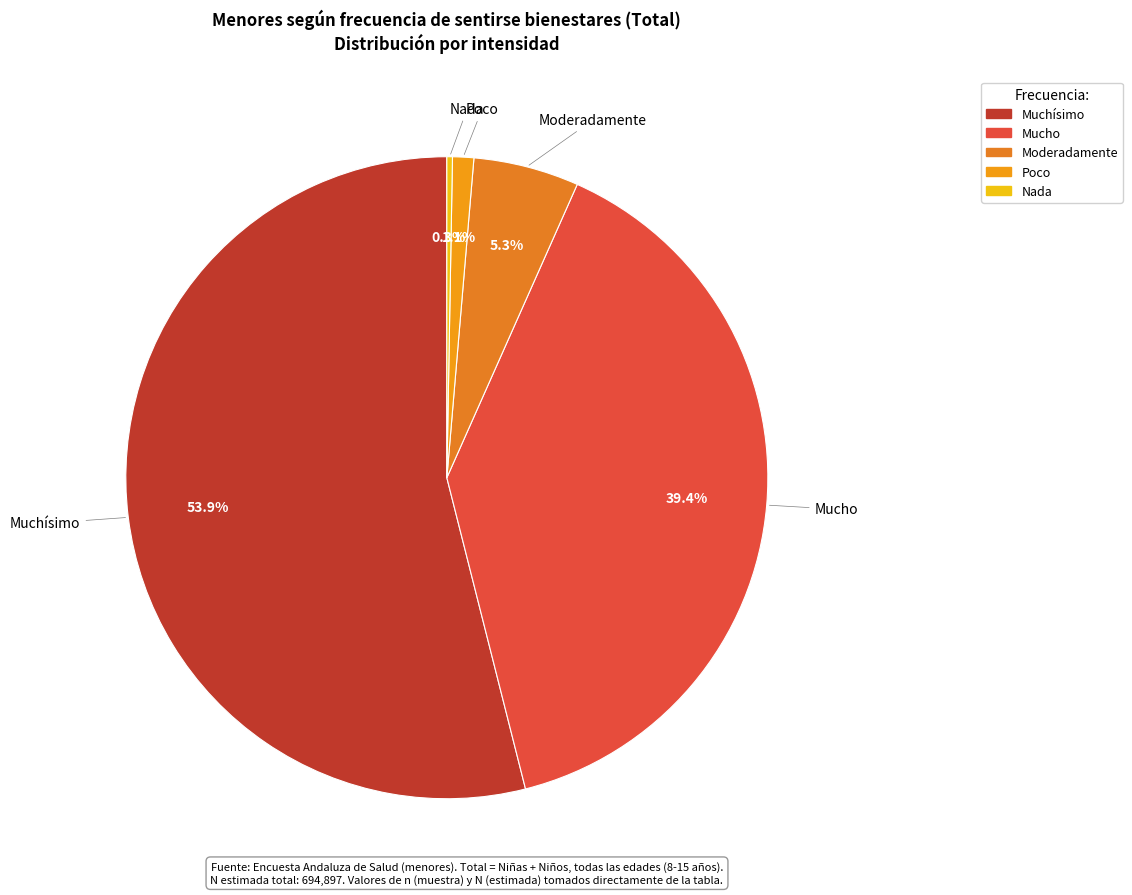

To the nearest percent, what percentage of the pie is Poco?

1%